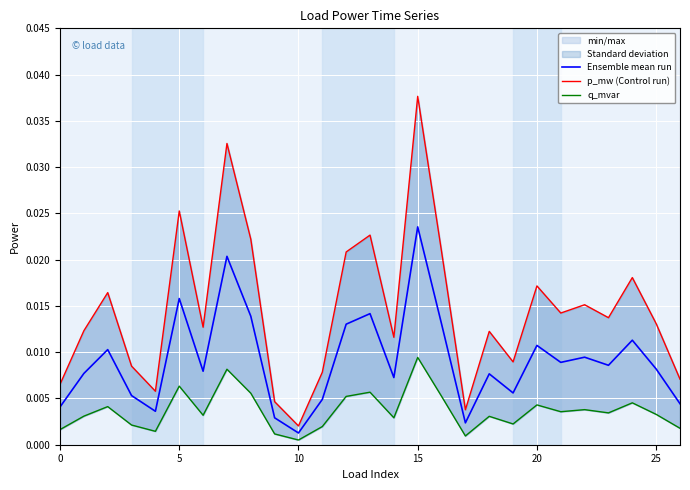

Which series has the largest total across all categories?

p_mw (Control run)